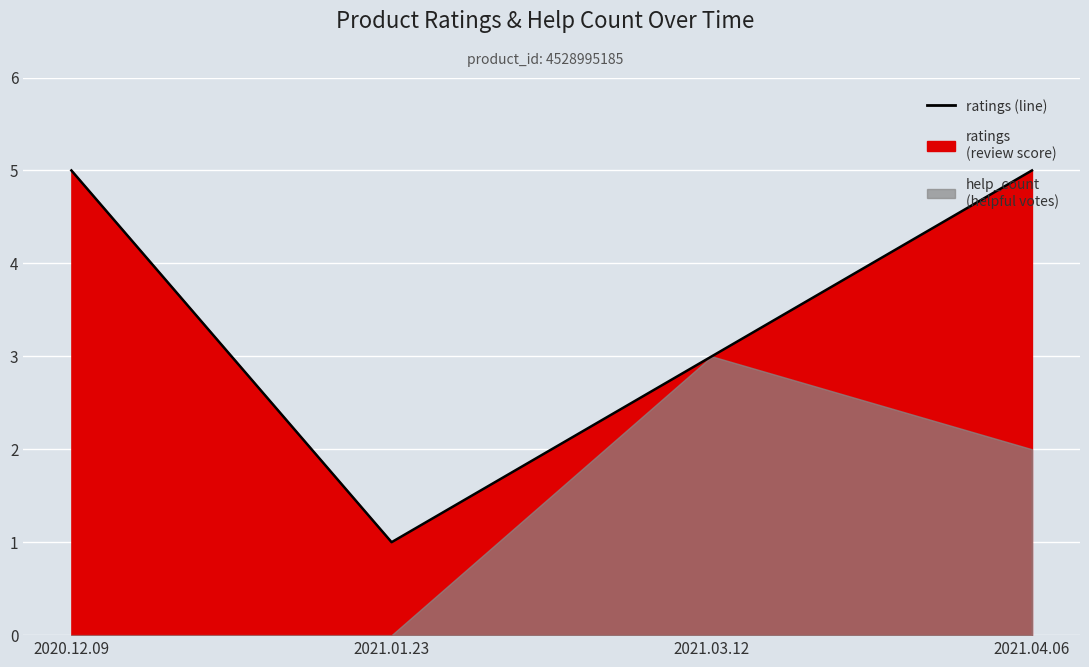

Where is the first local minimum?

2021.01.23